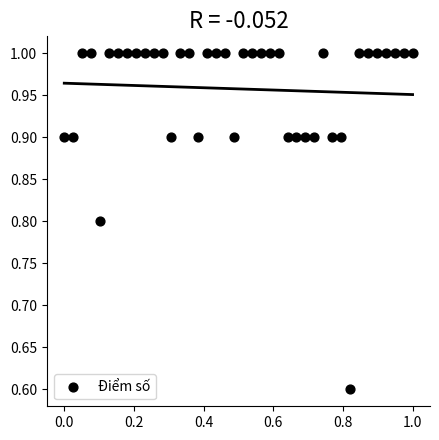

What Y value in the scatter plot is closest to 0?

0.6